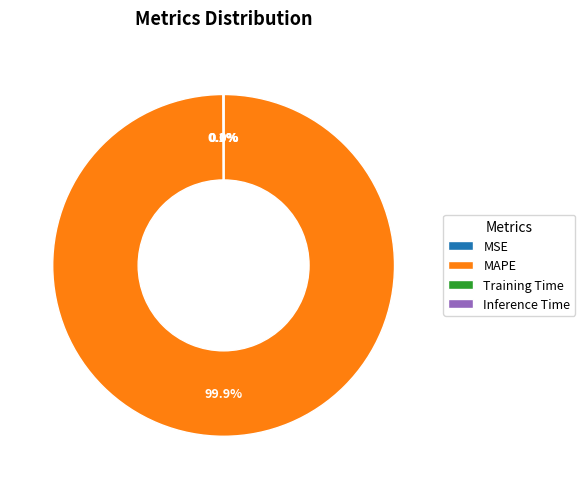

Which slice represents more than half of the pie?

MAPE